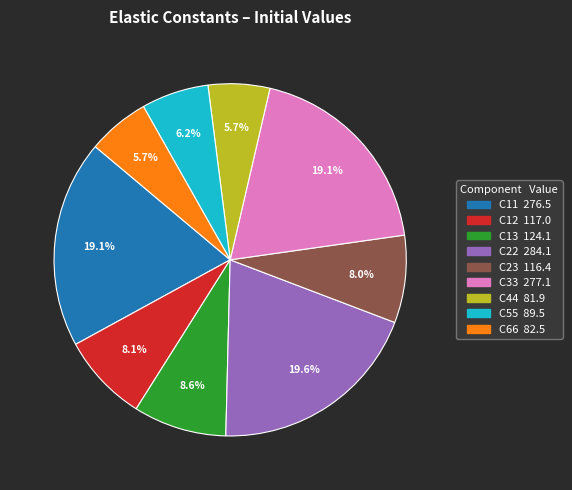

How many segments does this pie chart have?

9